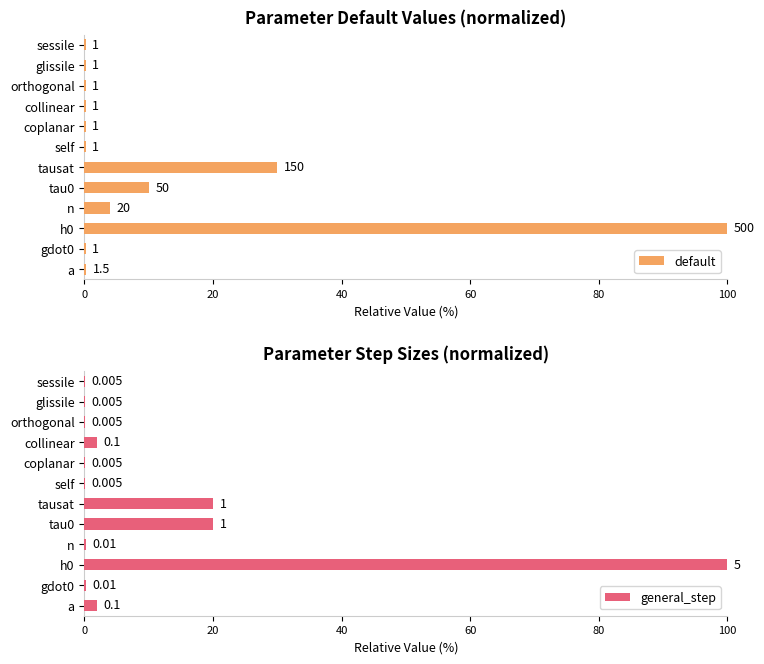

What is the value of the default bar at the 6th from the left?

30.0